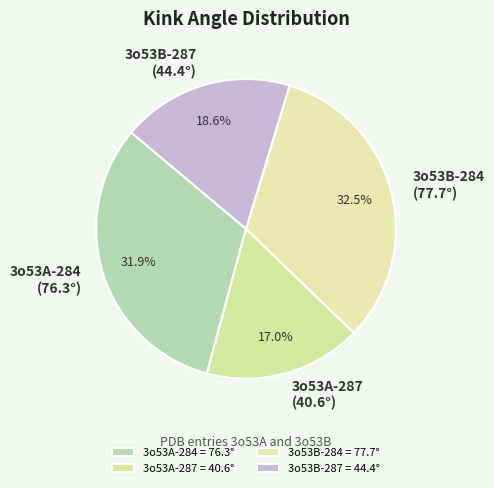

Combined, do 3o53B-284 and 3o53B-287 account for over 50%?

Yes